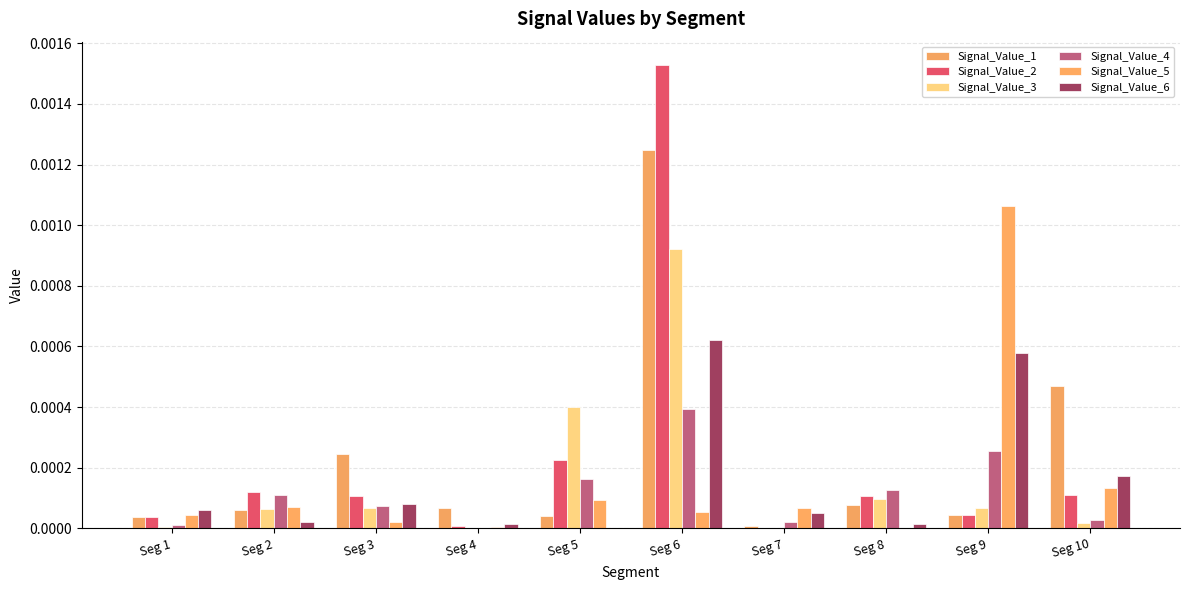

What are all the series names shown in the legend?

Signal_Value_1, Signal_Value_2, Signal_Value_3, Signal_Value_4, Signal_Value_5, Signal_Value_6